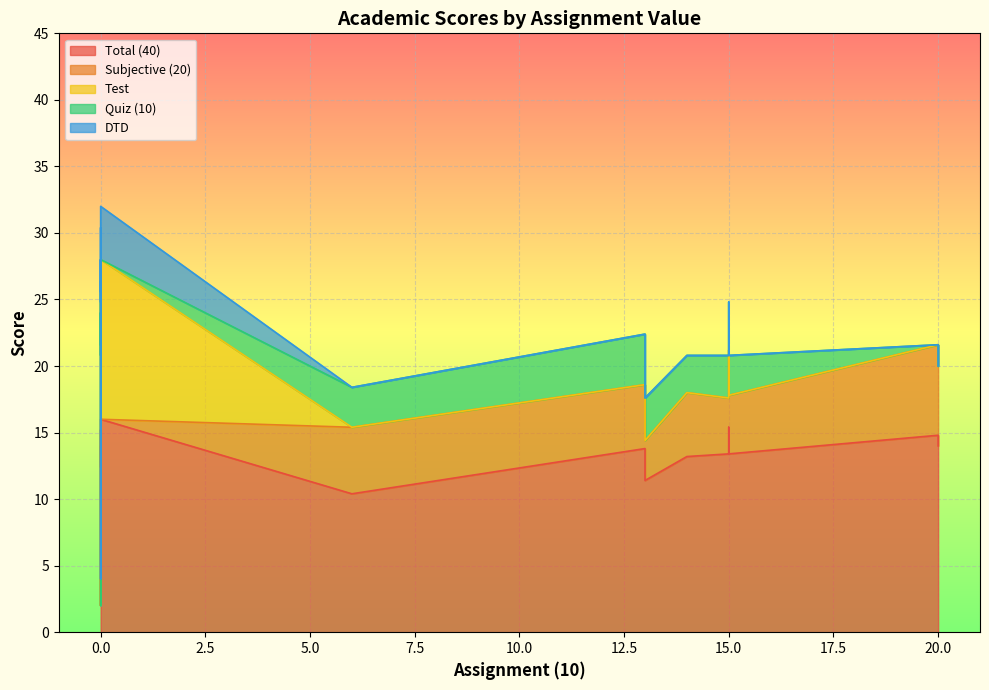

True or false: Quiz (10) has a value of 0.0 at 20.

True